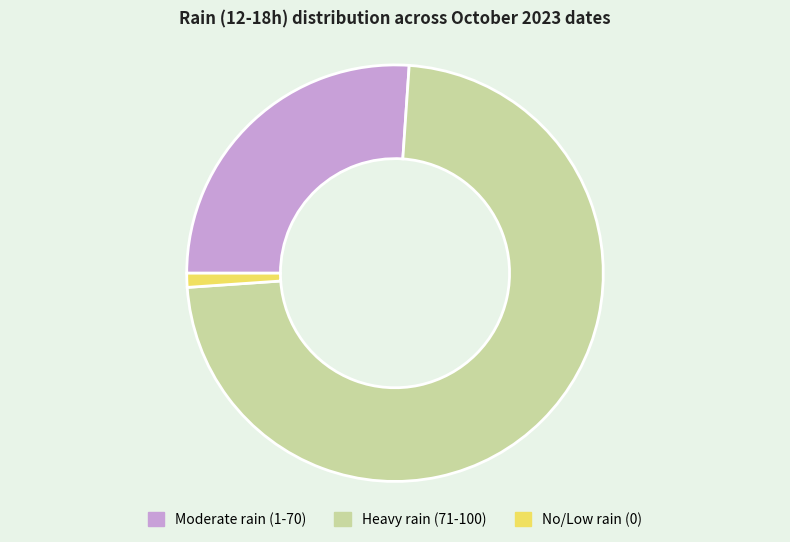

How many slices are in this pie chart?

3